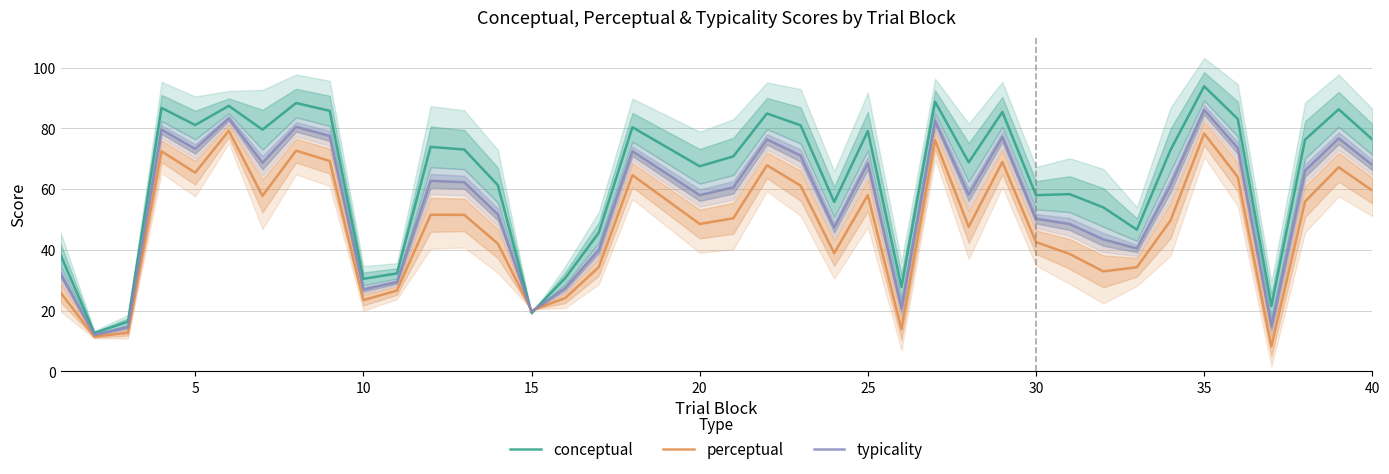

What is the maximum value for perceptual?

79.2